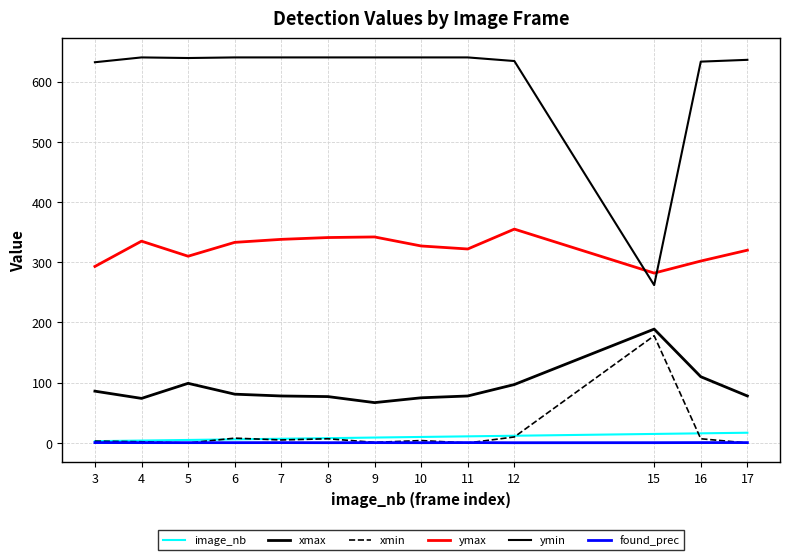

Does the chart have visible grid lines?

Yes